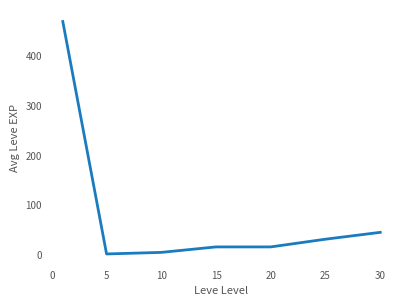

What is the difference between the second highest and minimum values?

43.4